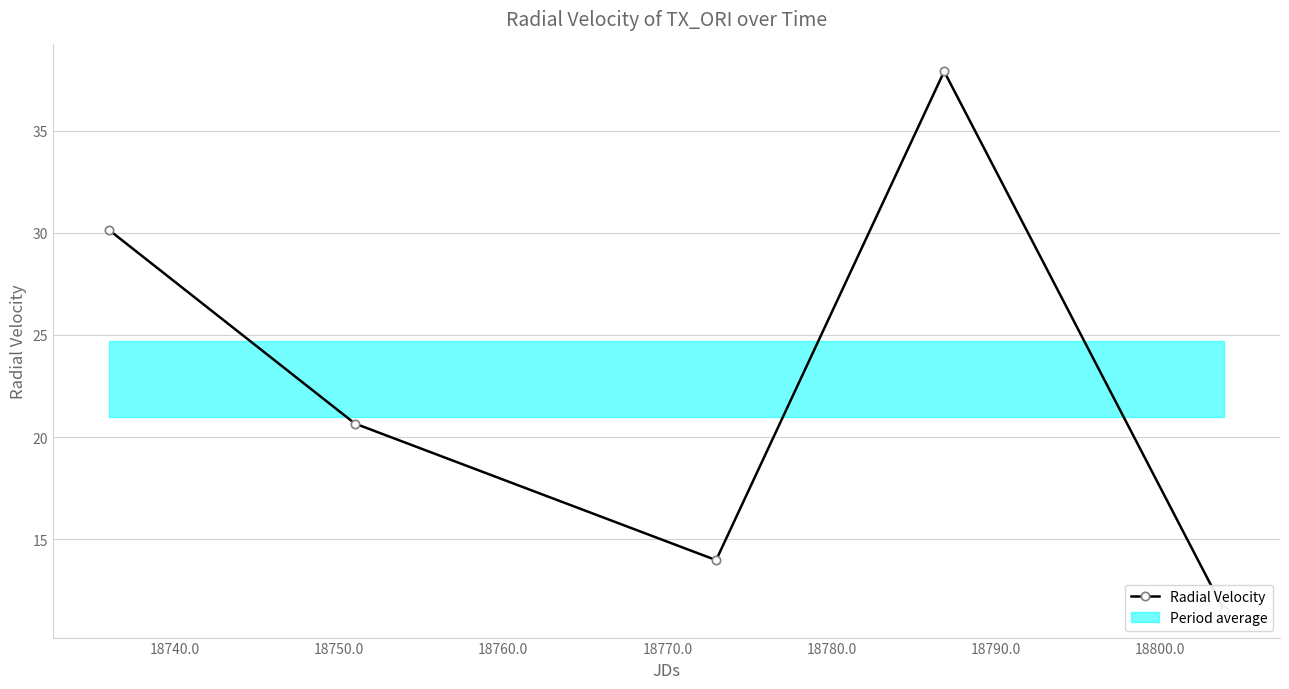

How many interior local peaks (higher than both neighbors) does the data have?

1